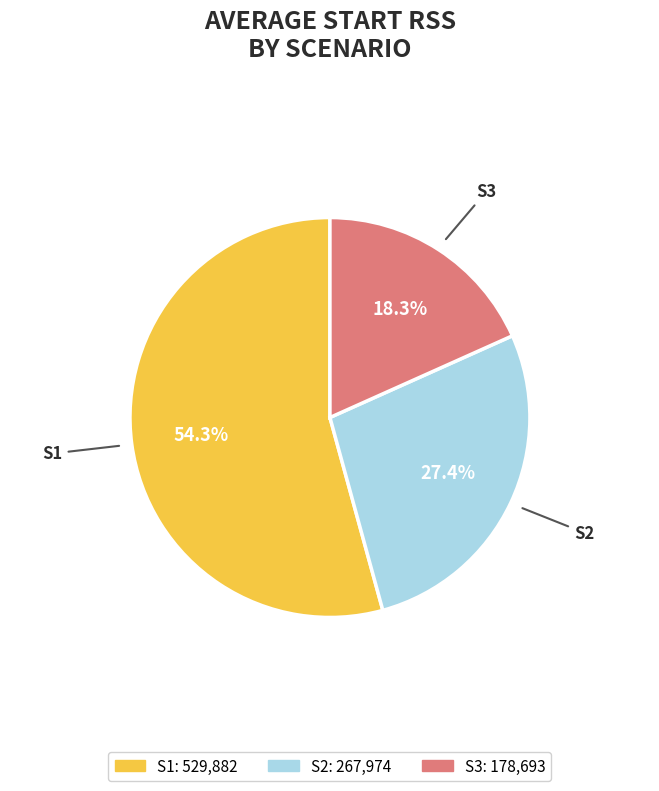

Is there any slice that represents more than half of the pie?

Yes